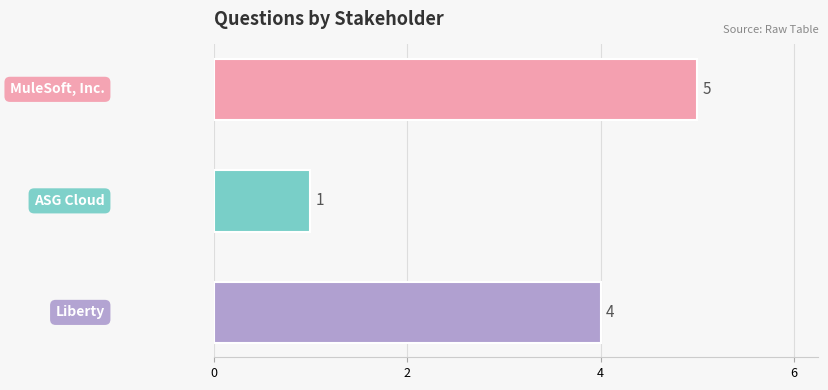

What is the sum of all values?

10